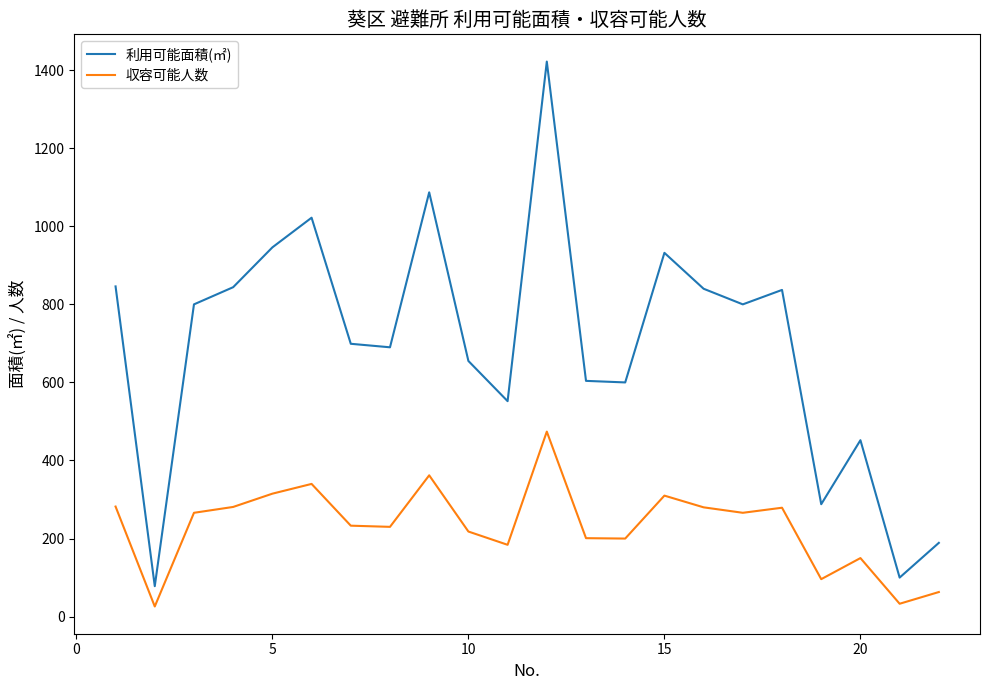

Which series has the largest range (max minus min)?

利用可能面積(㎡)